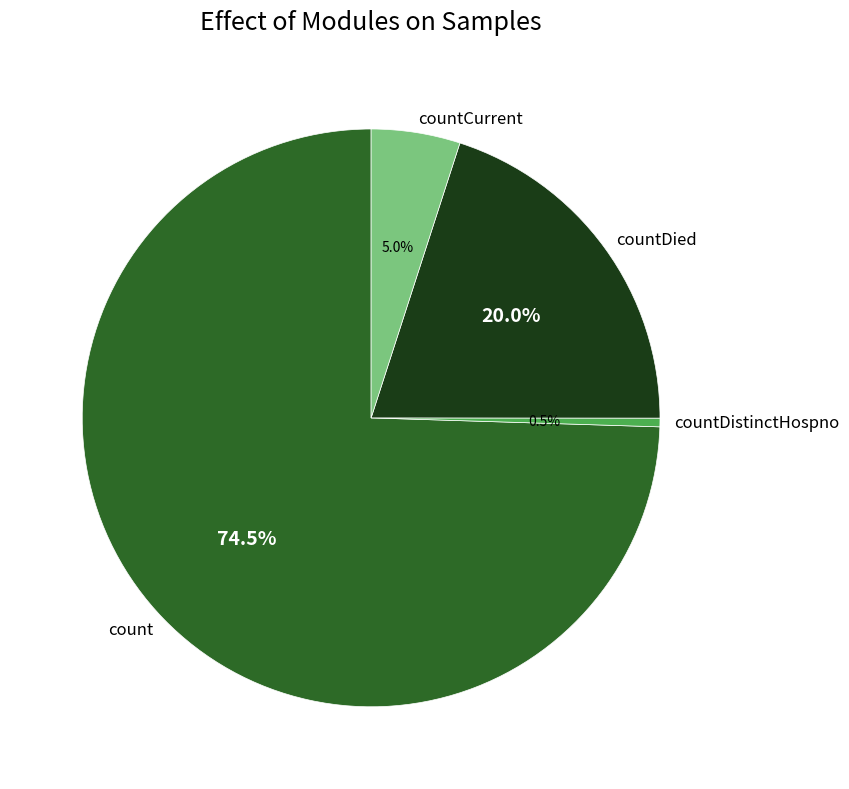

Which category accounts for the majority?

count